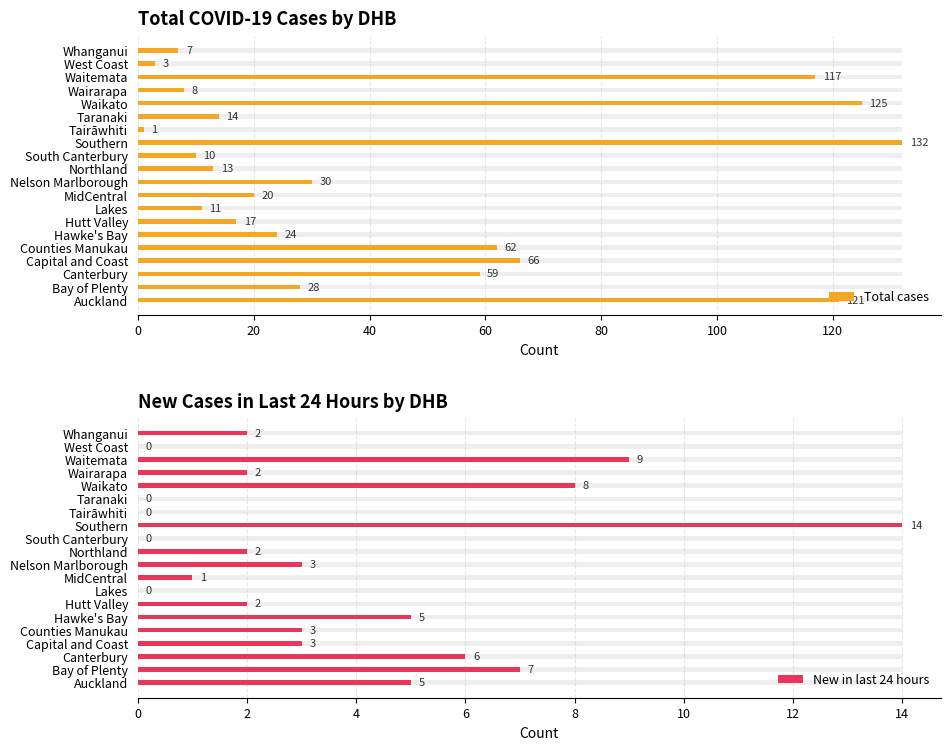

At Auckland, list the series in order from smallest to largest.

New in last 24 hours, Total cases